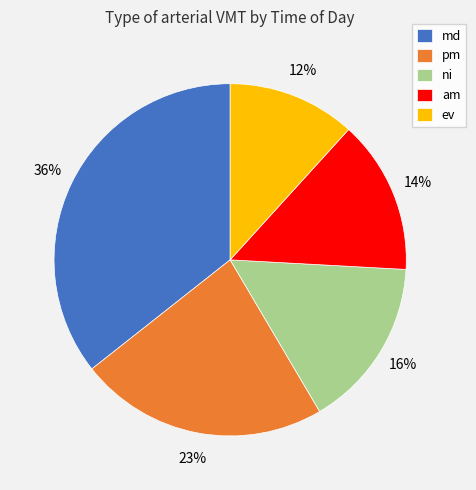

To the nearest percent, what is the difference between the largest and smallest slice percentages?

24%